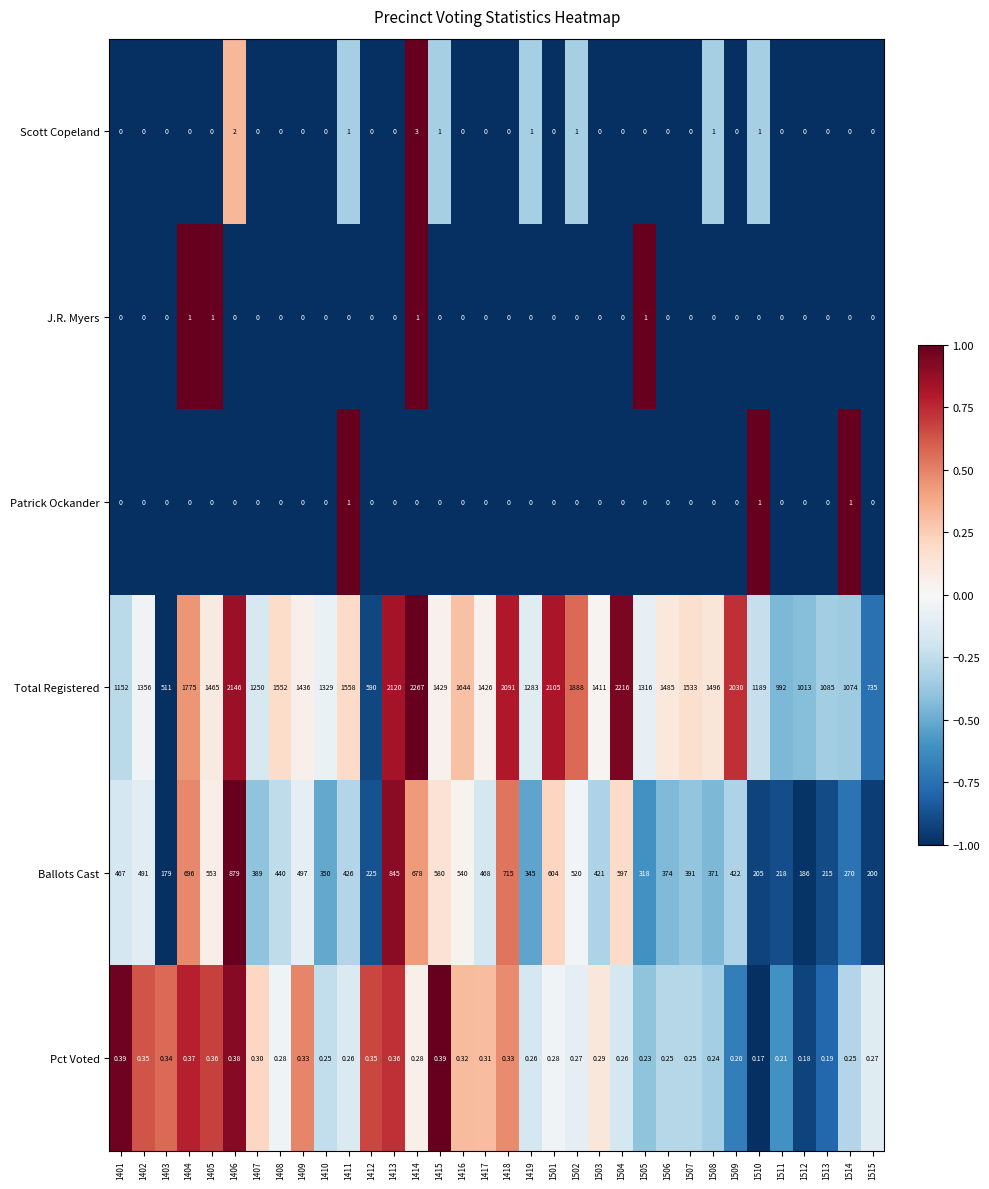

Which series has the widest spread of values?

Total Registered